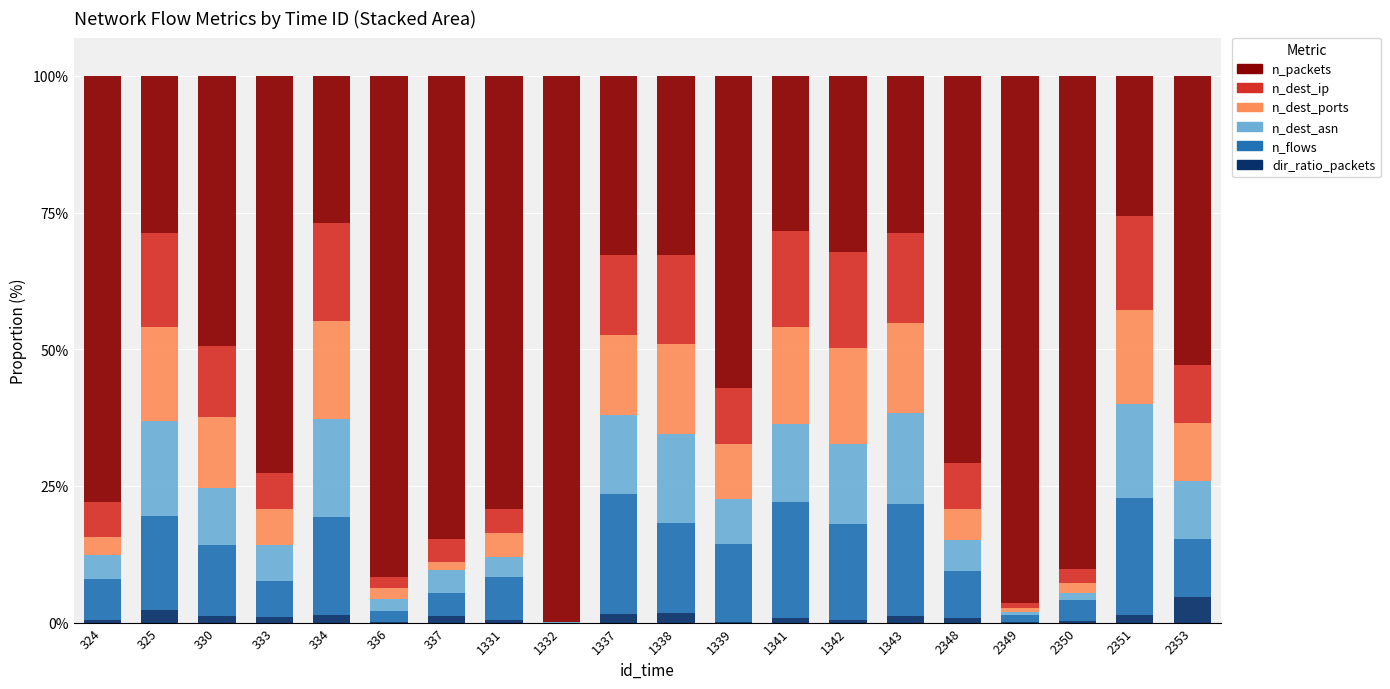

Which category has the highest value in the dir_ratio_packets series?

2353